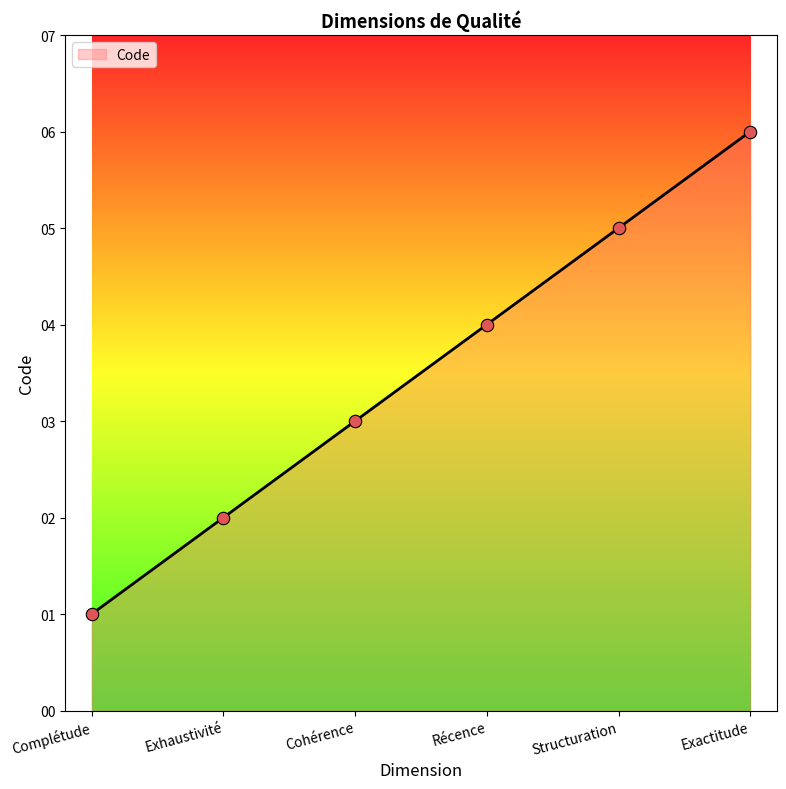

What is the ratio of the value at Cohérence to the value at Exhaustivité?

1.5